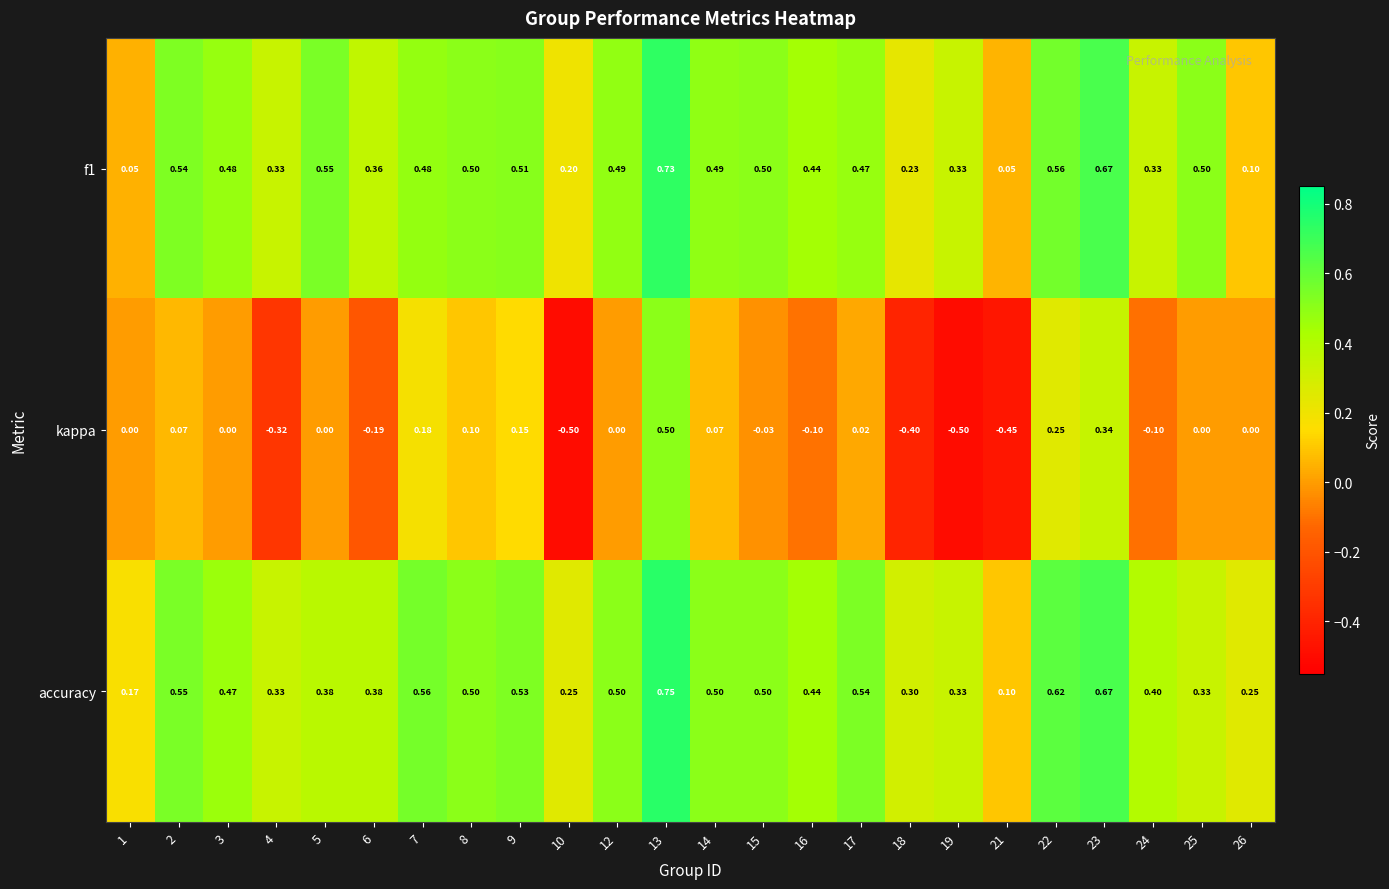

Is the value of kappa at 7 greater than the value of accuracy at 12?

No